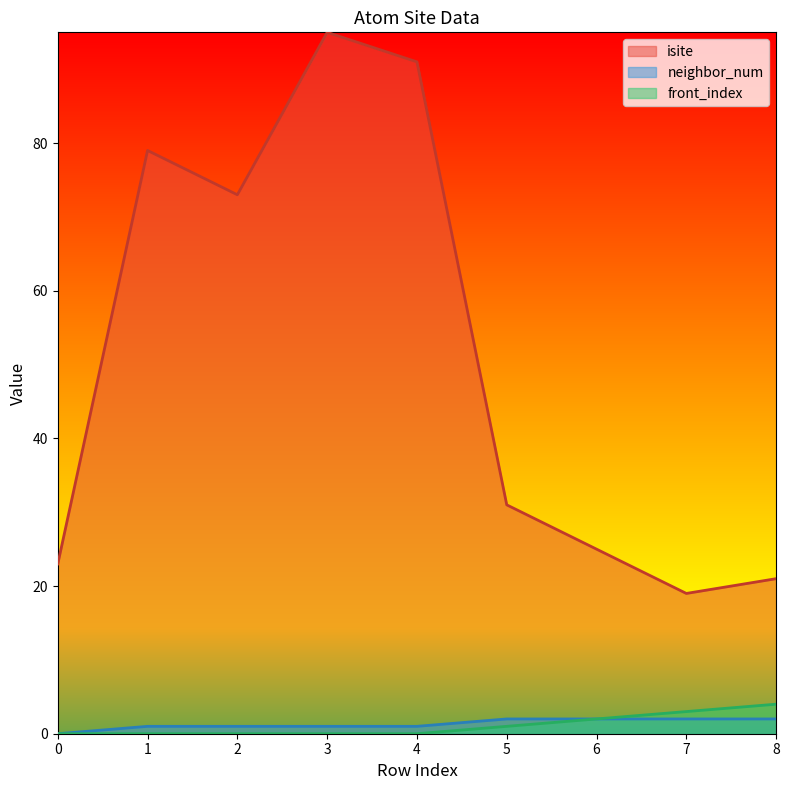

How many values in the isite series exceed 31?

4